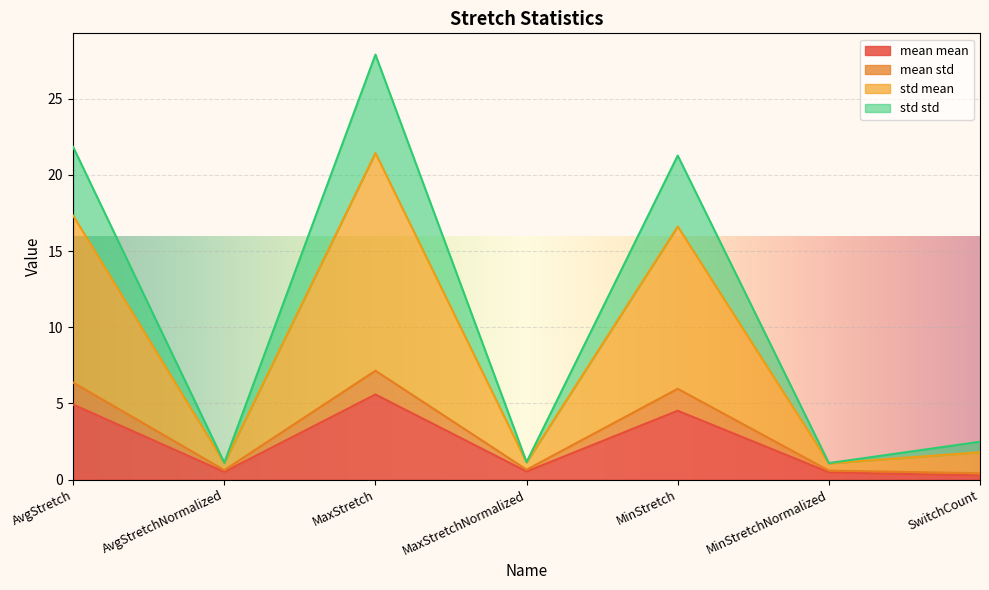

Reading left to right, what are the values for mean mean?

AvgStretch=4.9	AvgStretchNormalized=0.5	MaxStretch=5.6	MaxStretchNormalized=0.5	MinStretch=4.5	MinStretchNormalized=0.5	SwitchCount=0.3